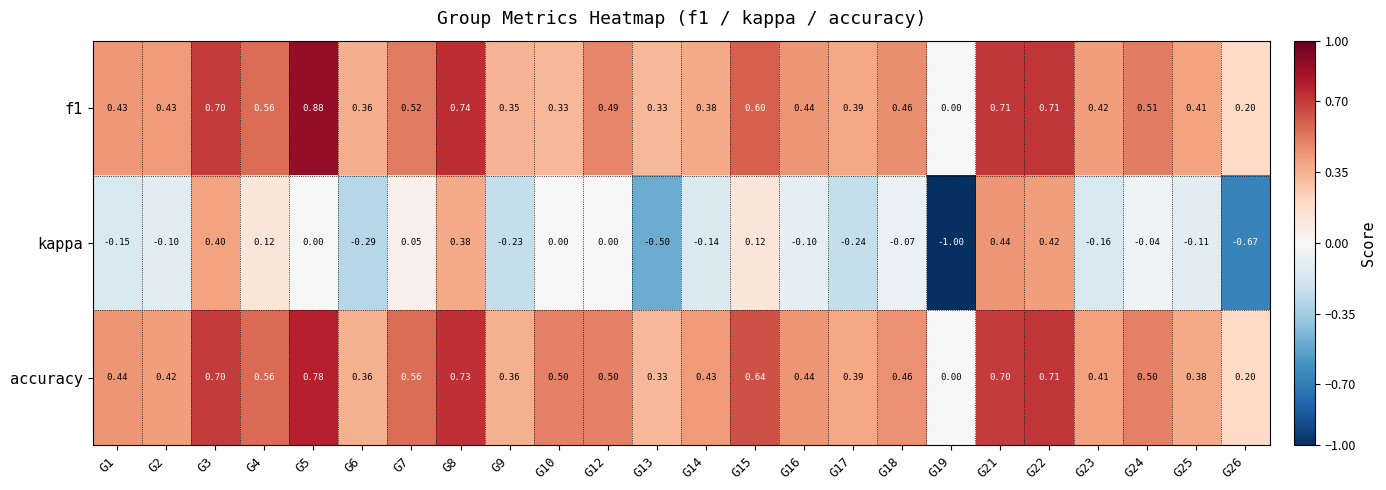

Which series has the widest spread of values?

kappa